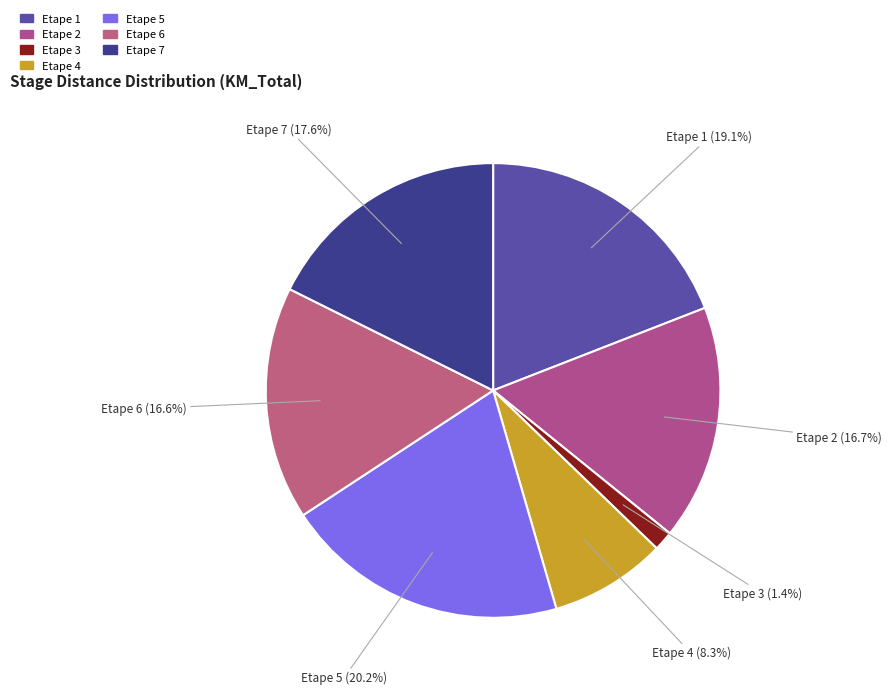

The Etape 3 slice represents 1% of the pie. True or false?

True